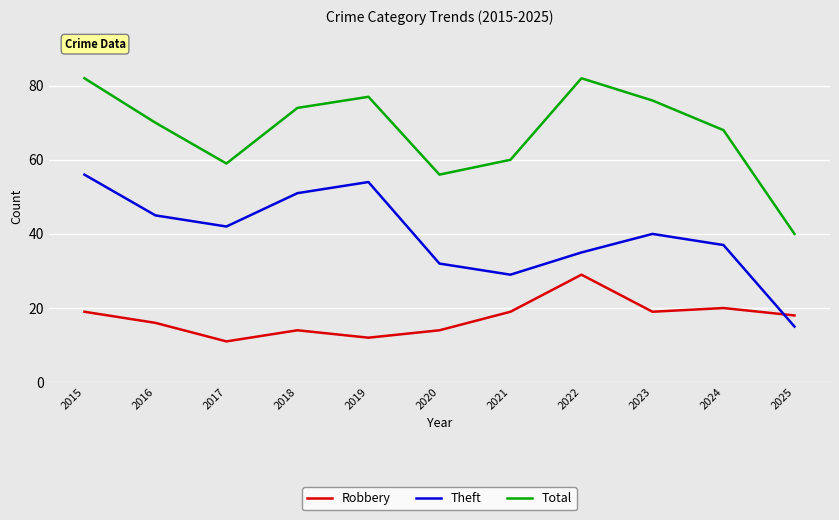

What is the maximum value for Robbery?

29